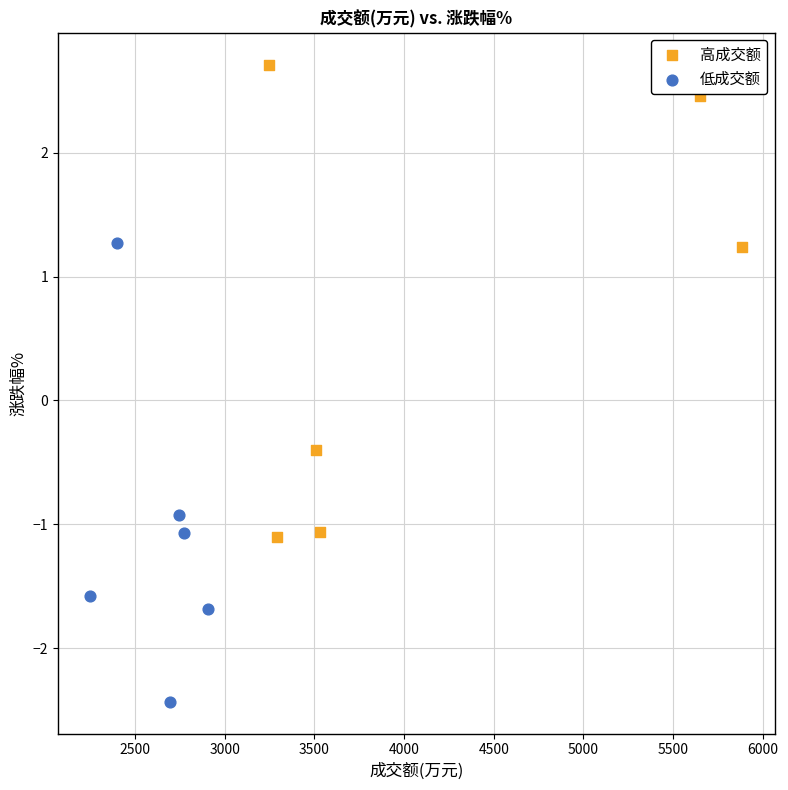

Which series contains the highest Y value?

高成交额